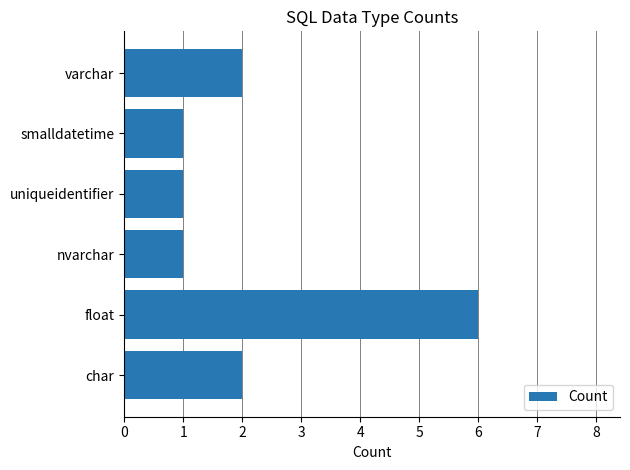

What is the greatest value displayed?

6